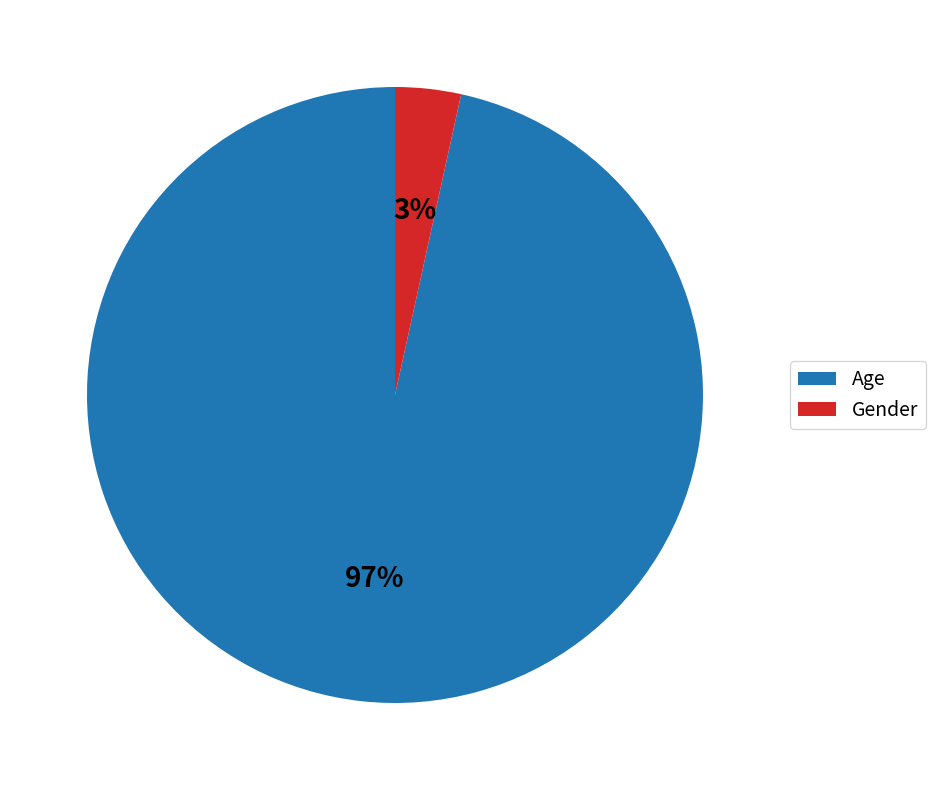

How many segments does this pie chart have?

2